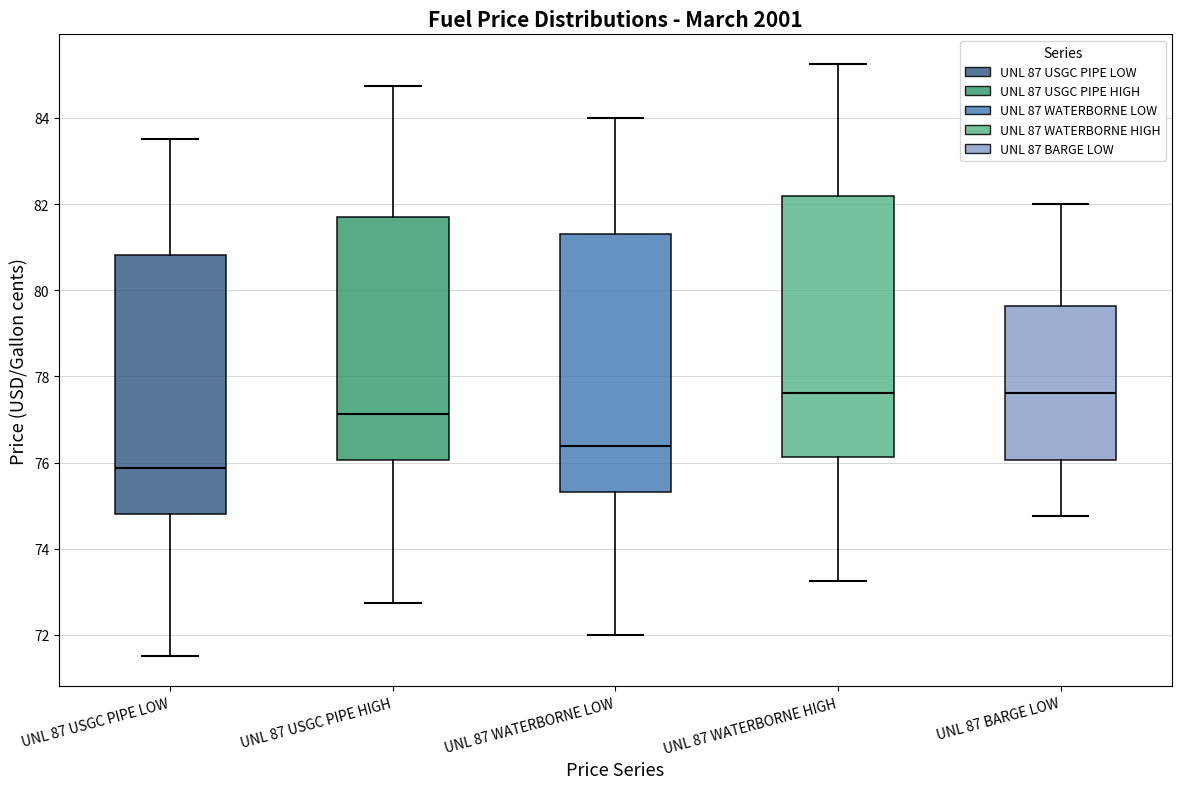

Reading left to right, read every box against the y-axis: the position of its median line, the range the box covers, and the ends of its whiskers. The values are not printed on the chart, so give them approximately, as read against the axis.

UNL 87 USGC PIPE LOW: median 75.8, box 74.8 to 80.8, whiskers 71.6 to 83.6
UNL 87 USGC PIPE HIGH: median 77.2, box 76.0 to 81.6, whiskers 72.8 to 84.8
UNL 87 WATERBORNE LOW: median 76.4, box 75.4 to 81.4, whiskers 72.0 to 84.0
UNL 87 WATERBORNE HIGH: median 77.6, box 76.2 to 82.2, whiskers 73.2 to 85.2
UNL 87 BARGE LOW: median 77.6, box 76.0 to 79.6, whiskers 74.8 to 82.0